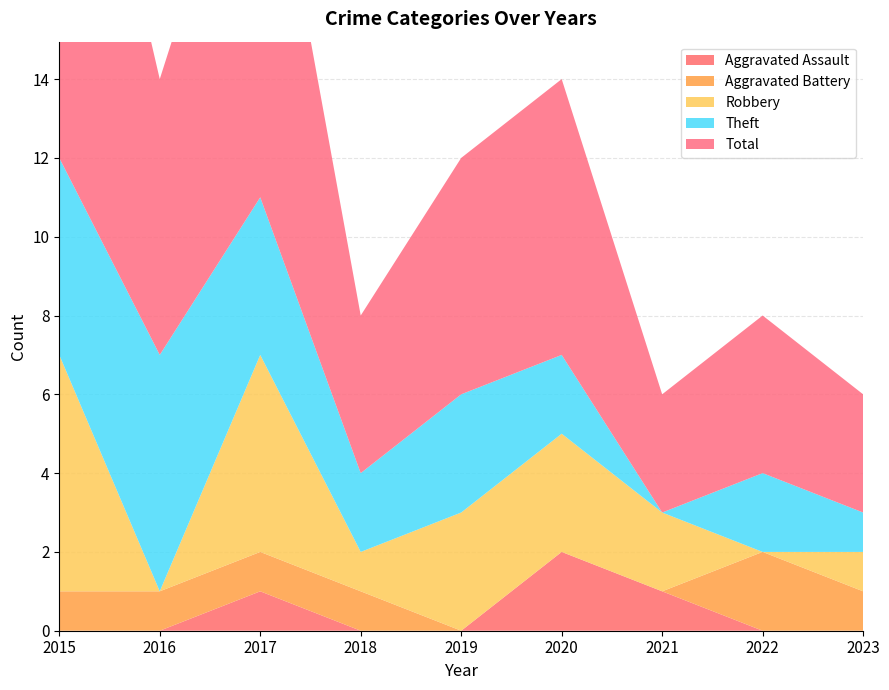

Reading right to left, list all the values displayed in this chart.

Aggravated Assault: 0	0	1	2	0	0	1	0	0
Aggravated Battery: 1	2	0	0	0	1	1	1	1
Robbery: 1	0	2	3	3	1	5	0	6
Theft: 1	2	0	2	3	2	4	6	5
Total: 3	4	3	7	6	4	11	7	13